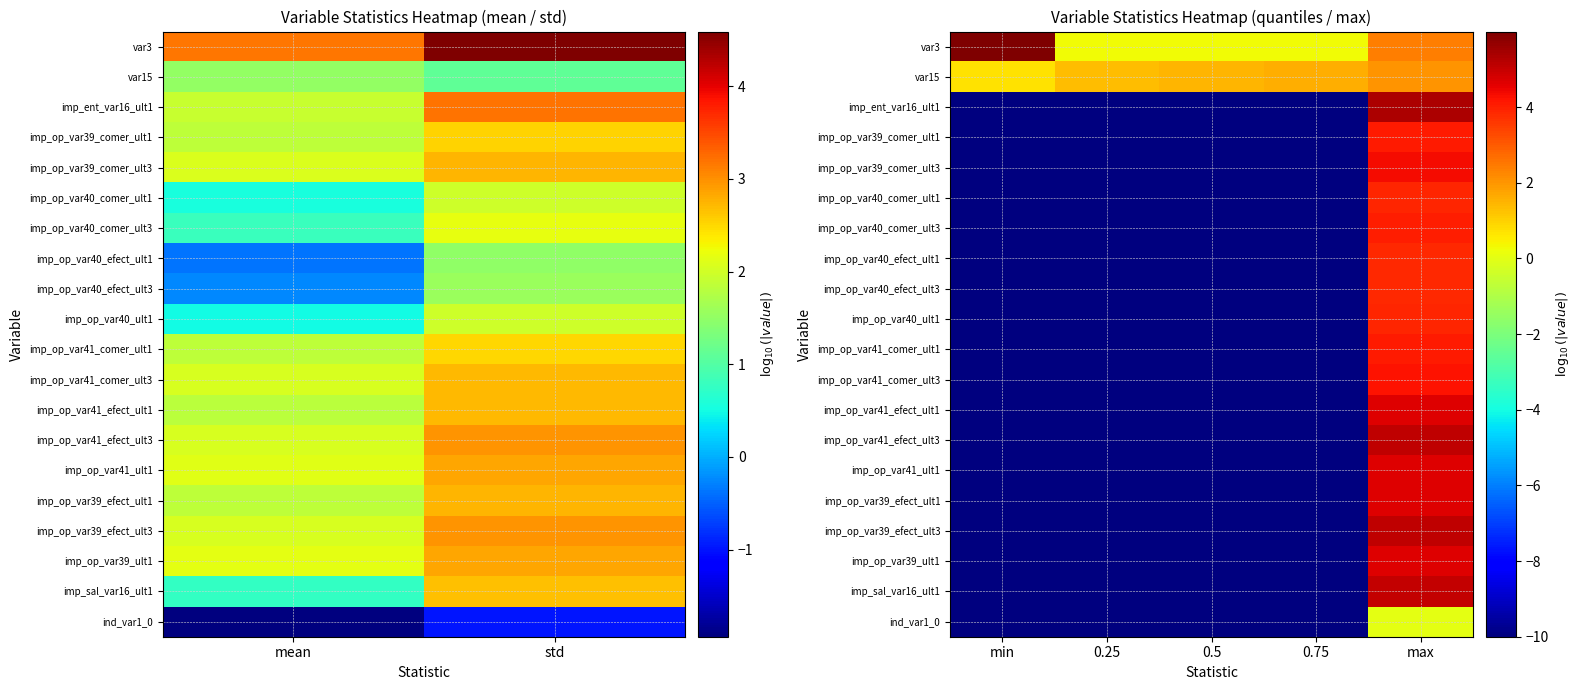

The imp_op_var39_efect_ult1 series shows -13.3 at 0.5. True or false?

False